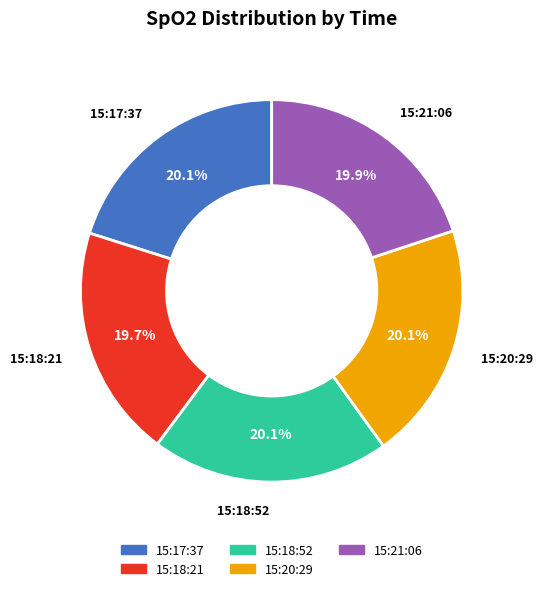

Combined, do 15:17:37 and 15:18:52 account for over 50%?

No